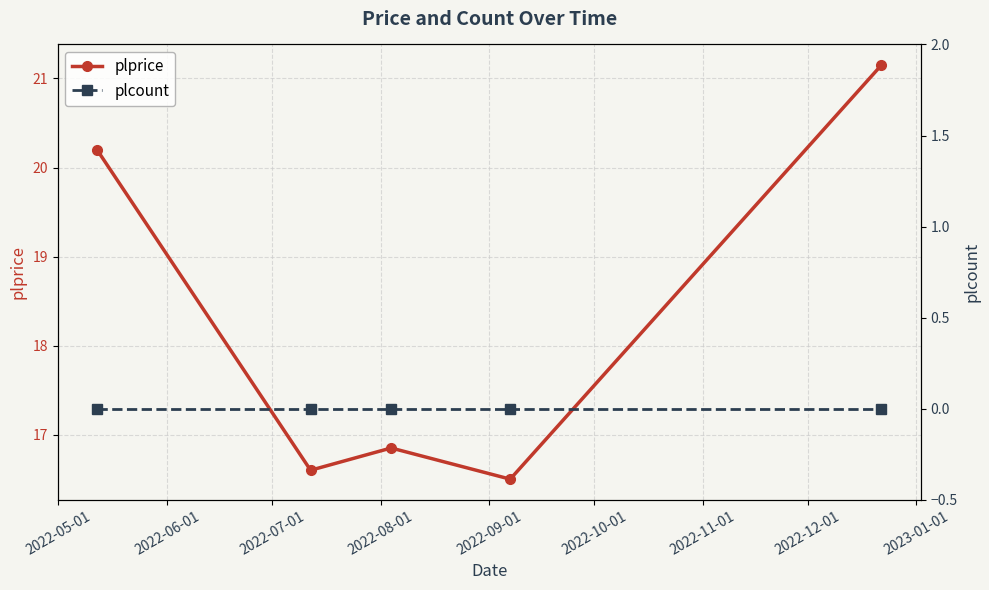

Rank the series by their maximum value, from lowest to highest.

plcount, plprice